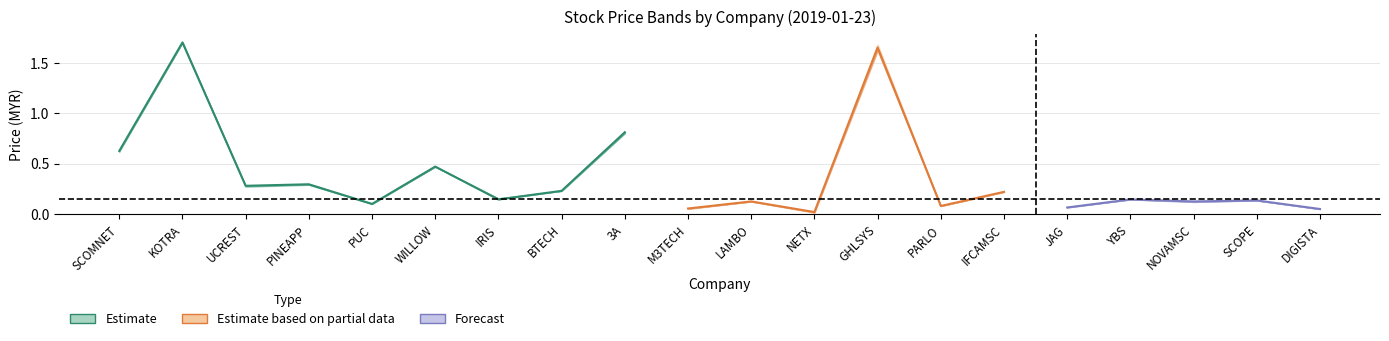

The value of open at PINEAPP is 0.4. True or false?

False